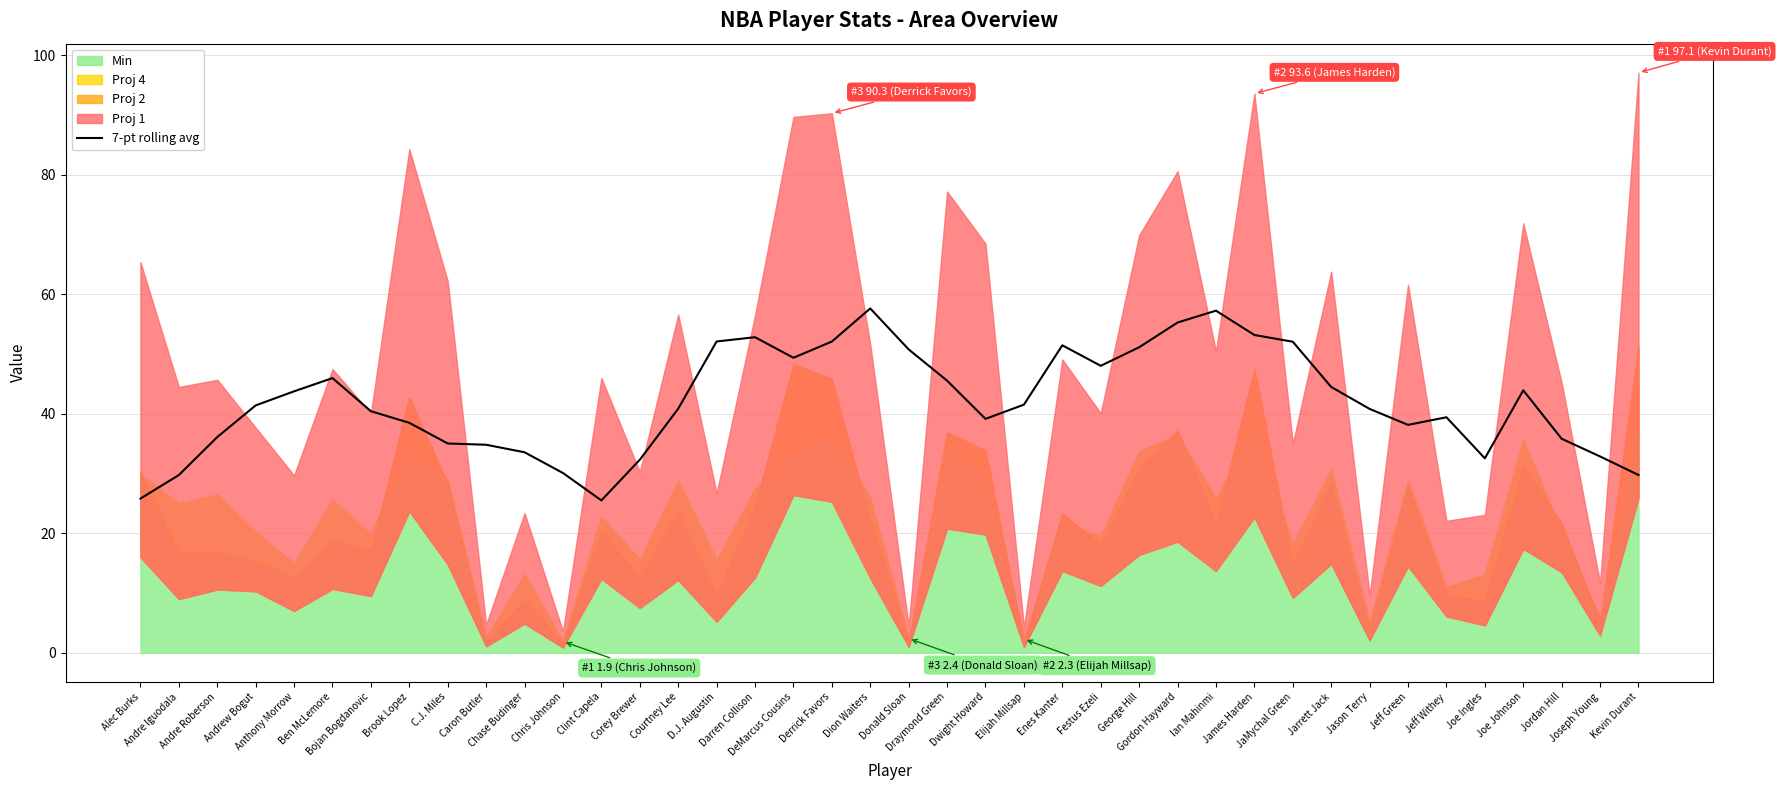

Reading left to right, what are all the values shown in this chart?

25.8	29.8	36.1	41.4	43.8	46.0	40.4	38.5	35.0	34.8	33.6	30.1	25.5	32.3	40.9	52.1	52.8	49.4	52.1	57.6	50.8	45.6	39.2	41.5	51.5	48.0	51.1	55.3	57.3	53.2	52.1	44.5	40.8	38.2	39.4	32.6	43.9	35.8	32.9	29.8